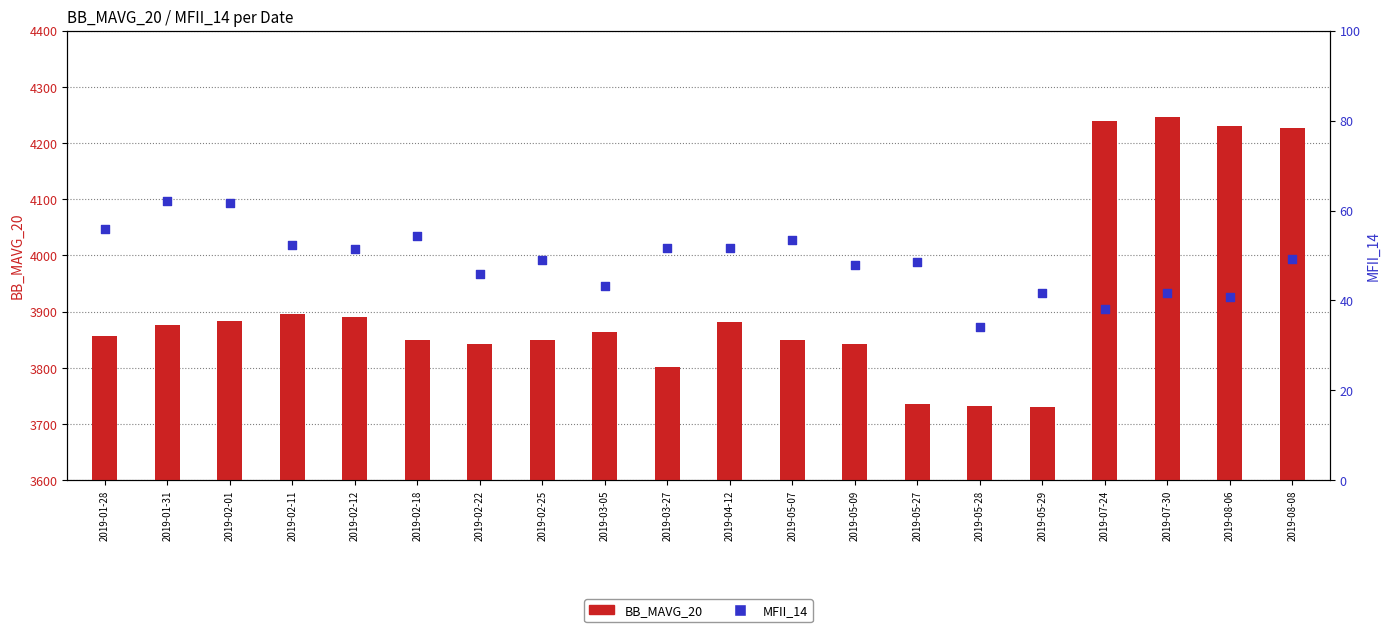

Which series reaches the minimum Y coordinate?

MFII_14